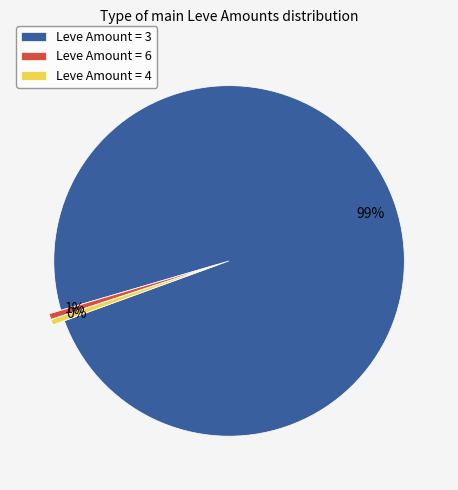

To the nearest percent, what is the average slice percentage?

33%